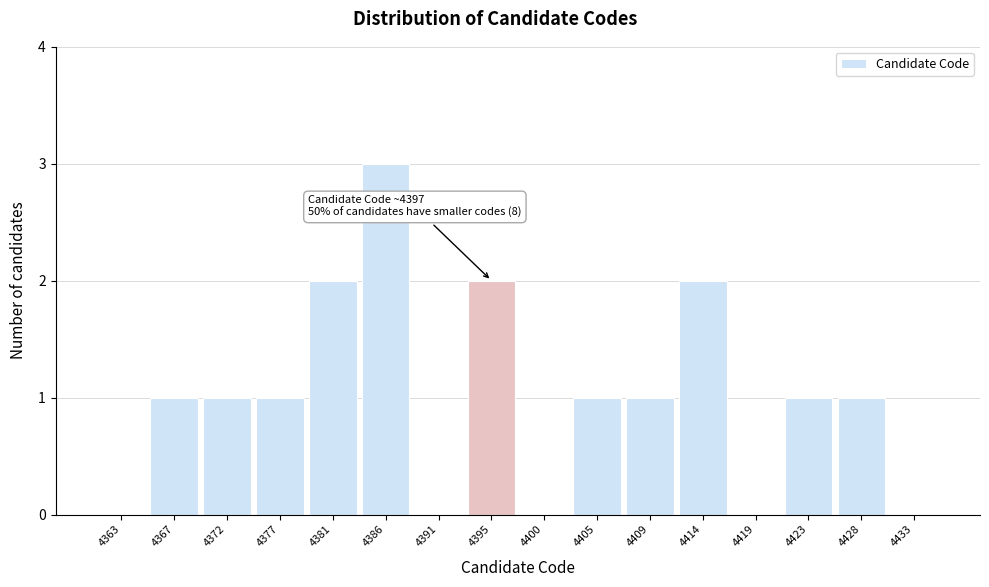

Reading right to left, list all the values displayed in this chart.

4433=0	4428=1	4423=1	4419=0	4414=2	4409=1	4405=1	4400=0	4395=2	4391=0	4386=3	4381=2	4377=1	4372=1	4367=1	4363=0